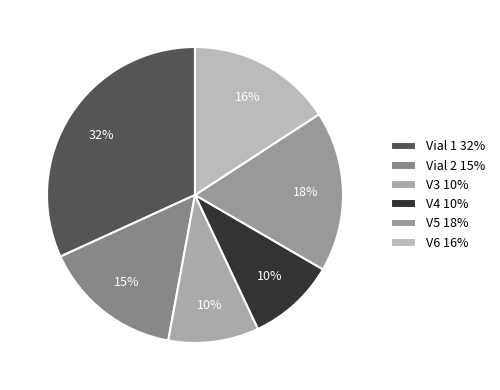

What is the total percentage of V5 and Vial 2?

32.8%